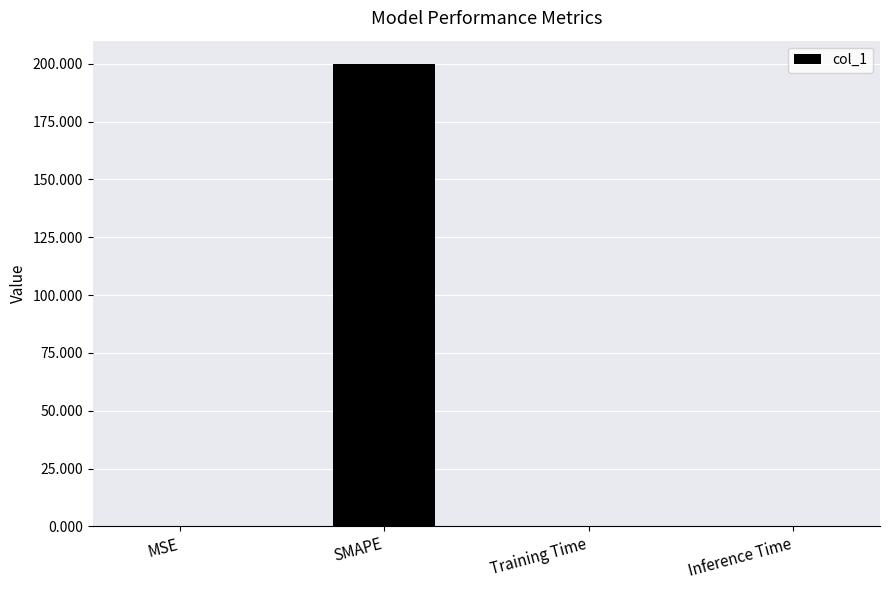

How many distinct data groups are displayed?

1